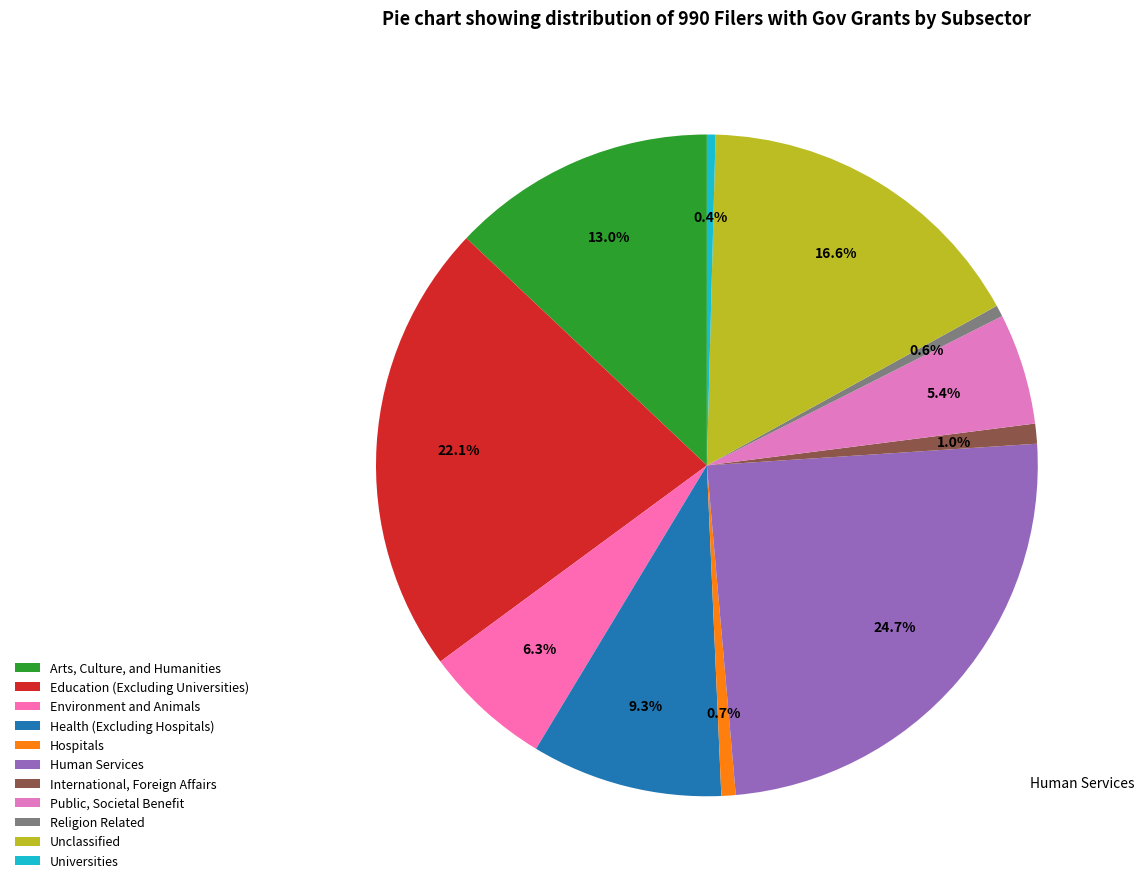

To the nearest percent, what portion does Public, Societal Benefit represent?

5%